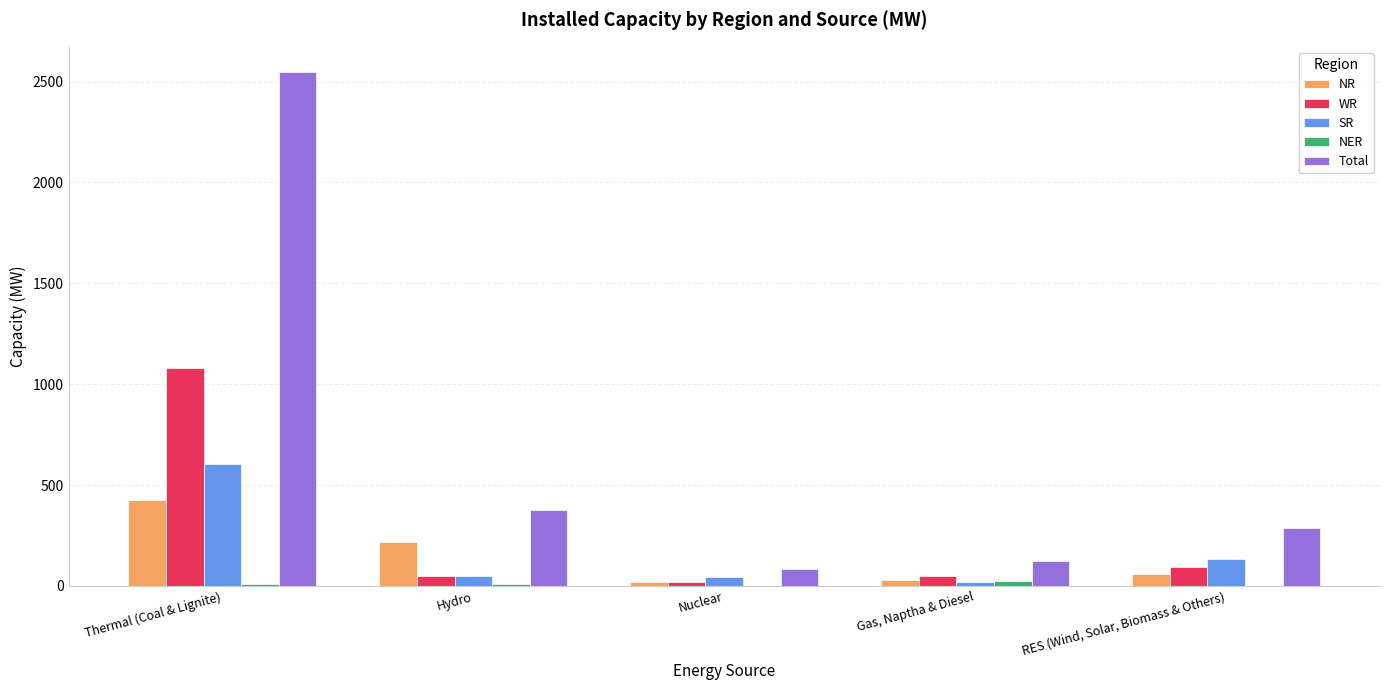

Is it true that Total equals 710 at Thermal (Coal & Lignite)?

False